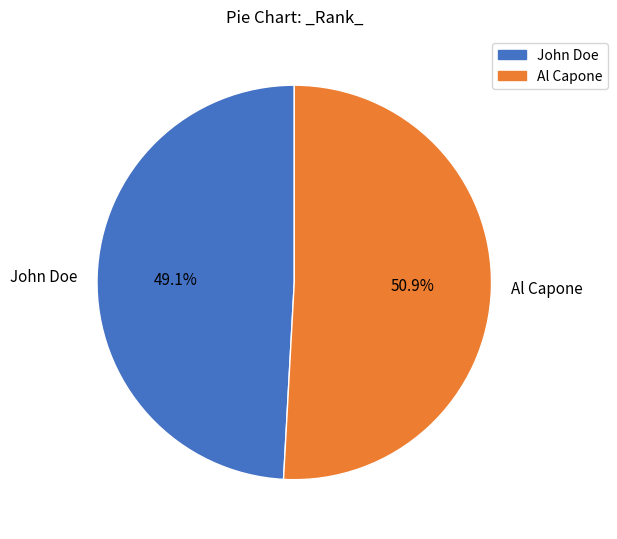

Does any single category account for the majority?

Yes